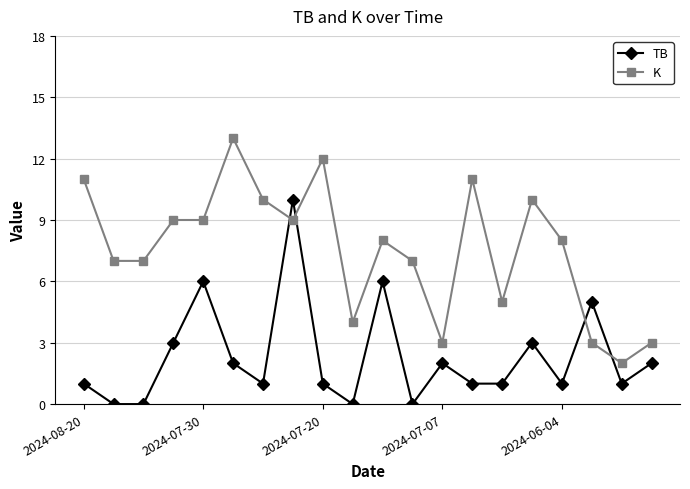

True or false: K and TB intersect in this chart.

True